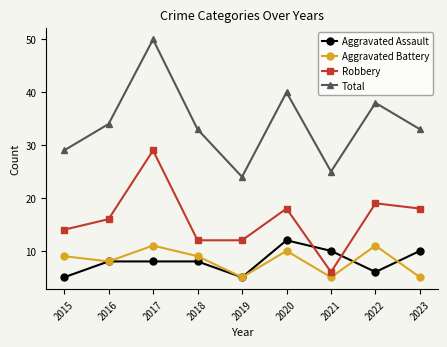

Rank the series by their maximum value, from highest to lowest.

Total, Robbery, Aggravated Assault, Aggravated Battery